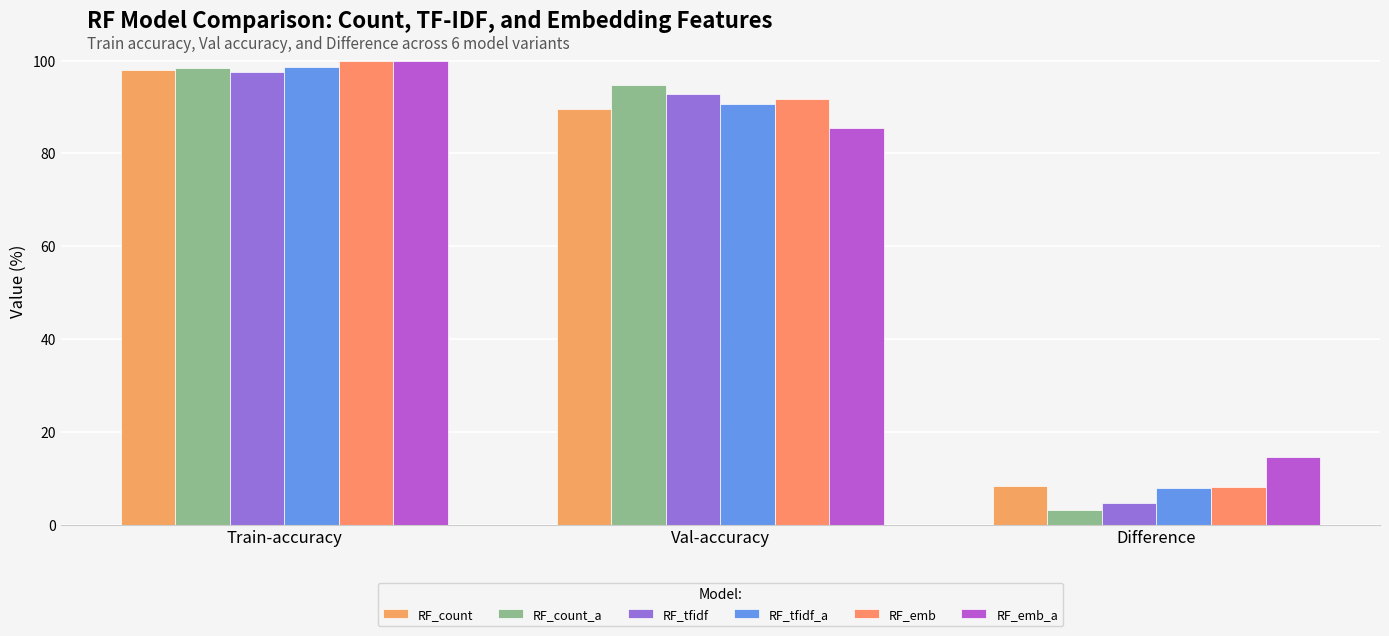

Reading left to right, what are all the values shown in this chart?

RF_count: 97.9	89.6	8.3
RF_count_a: 98.5	94.8	3.1
RF_tfidf: 97.5	92.7	4.8
RF_tfidf_a: 98.7	90.6	8.0
RF_emb: 99.9	91.7	8.2
RF_emb_a: 100.0	85.4	14.6